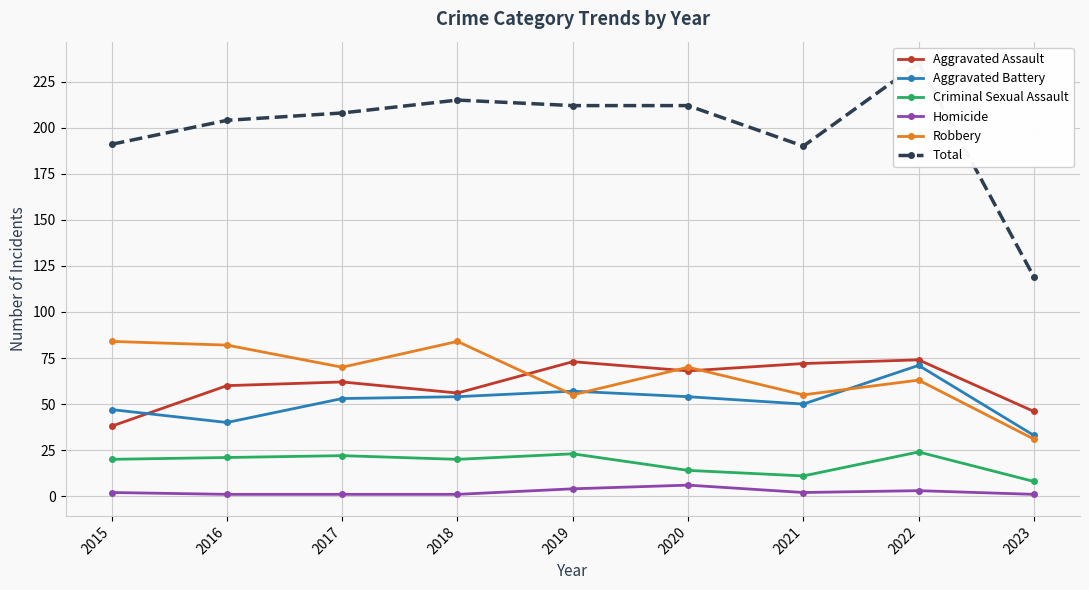

Reading left to right, what are all the values shown in this chart?

Aggravated Assault: 2015=38	2016=60	2017=62	2018=56	2019=73	2020=68	2021=72	2022=74	2023=46
Aggravated Battery: 2015=47	2016=40	2017=53	2018=54	2019=57	2020=54	2021=50	2022=71	2023=33
Criminal Sexual Assault: 2015=20	2016=21	2017=22	2018=20	2019=23	2020=14	2021=11	2022=24	2023=8
Homicide: 2015=2	2016=1	2017=1	2018=1	2019=4	2020=6	2021=2	2022=3	2023=1
Robbery: 2015=84	2016=82	2017=70	2018=84	2019=55	2020=70	2021=55	2022=63	2023=31
Total: 2015=191	2016=204	2017=208	2018=215	2019=212	2020=212	2021=190	2022=235	2023=119